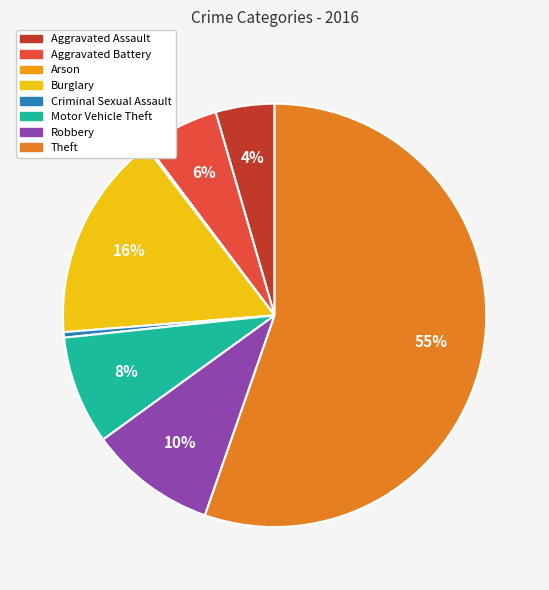

The Theft slice represents 45% of the pie. True or false?

False